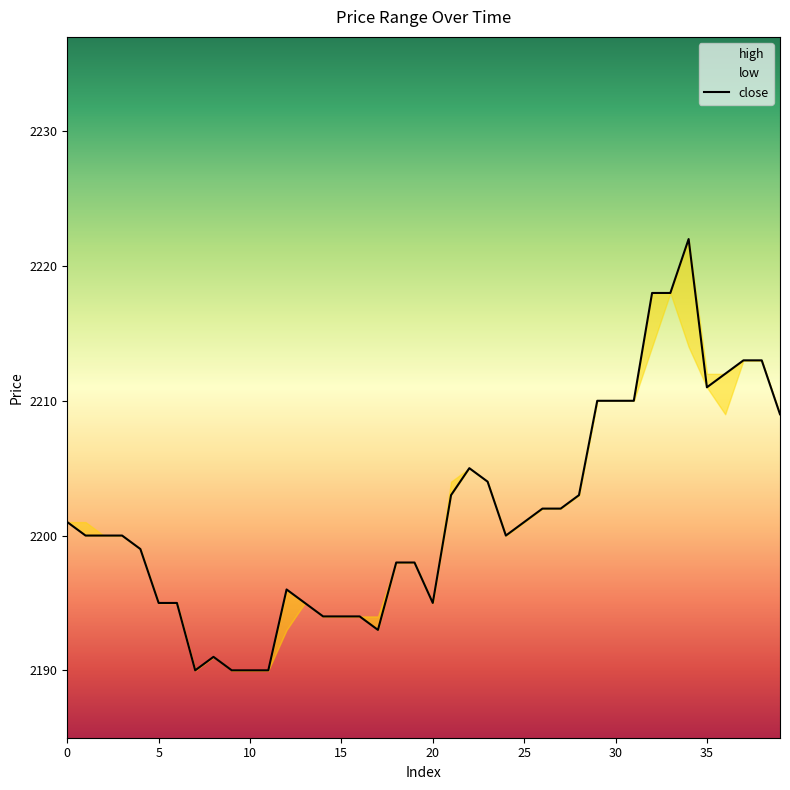

Rank the series by their maximum value, from highest to lowest.

close, high, low